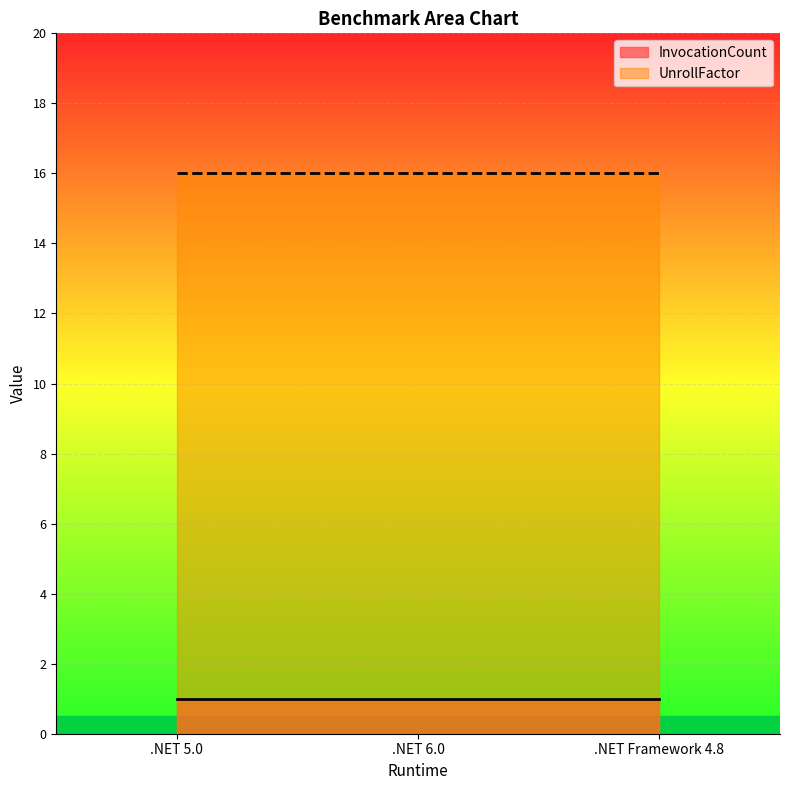

How many categories are shown in the chart?

3